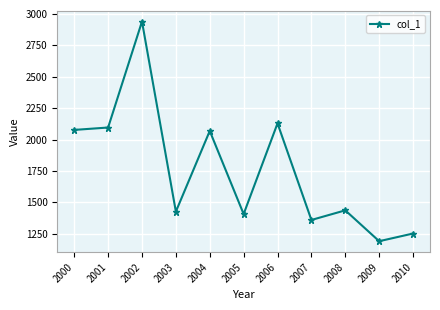

What is the minimum value shown in the chart?

1191.1